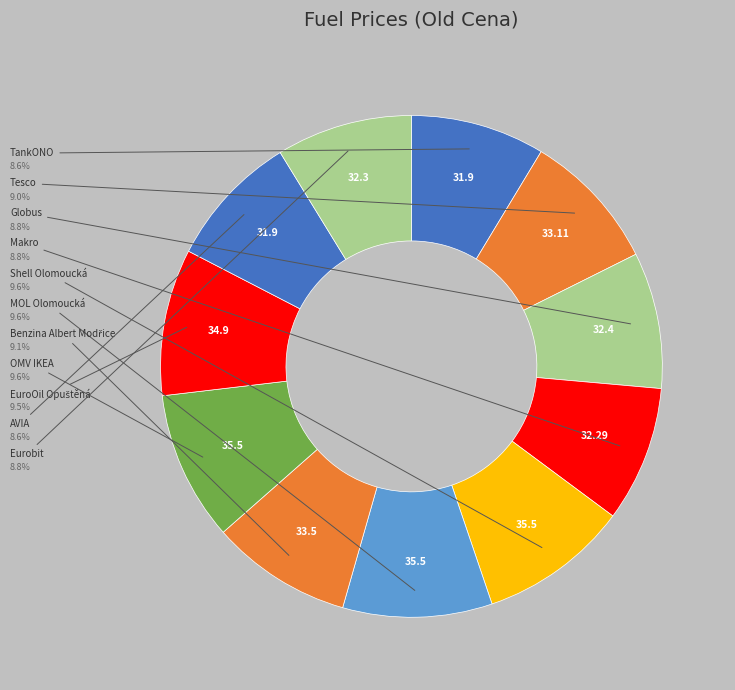

What percentage do Shell Olomoucká and Eurobit together represent?

18.4%